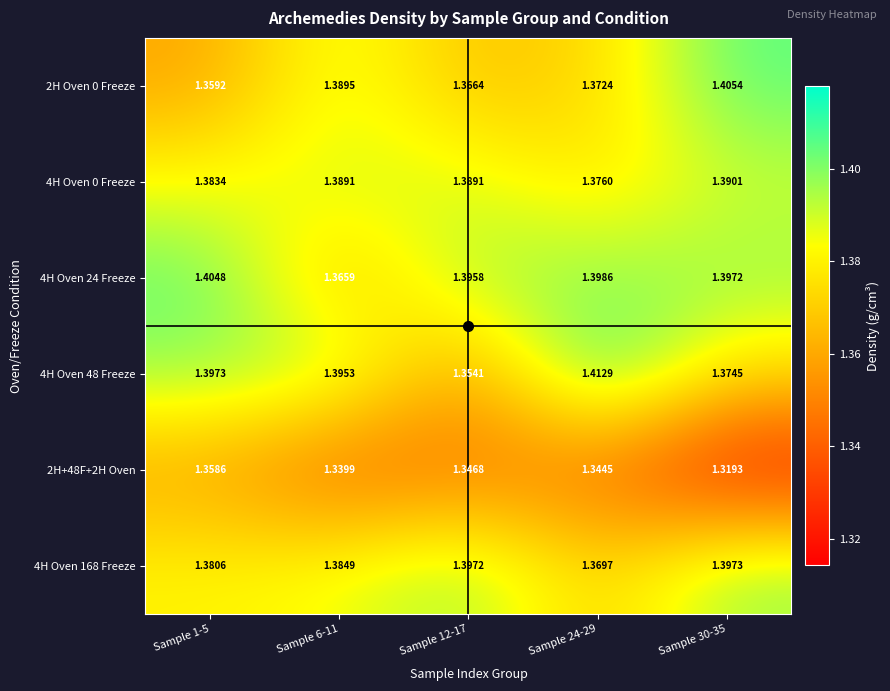

Is the value of 4H Oven 0 Freeze at Sample 6-11 greater than the value of 4H Oven 168 Freeze at Sample 12-17?

No